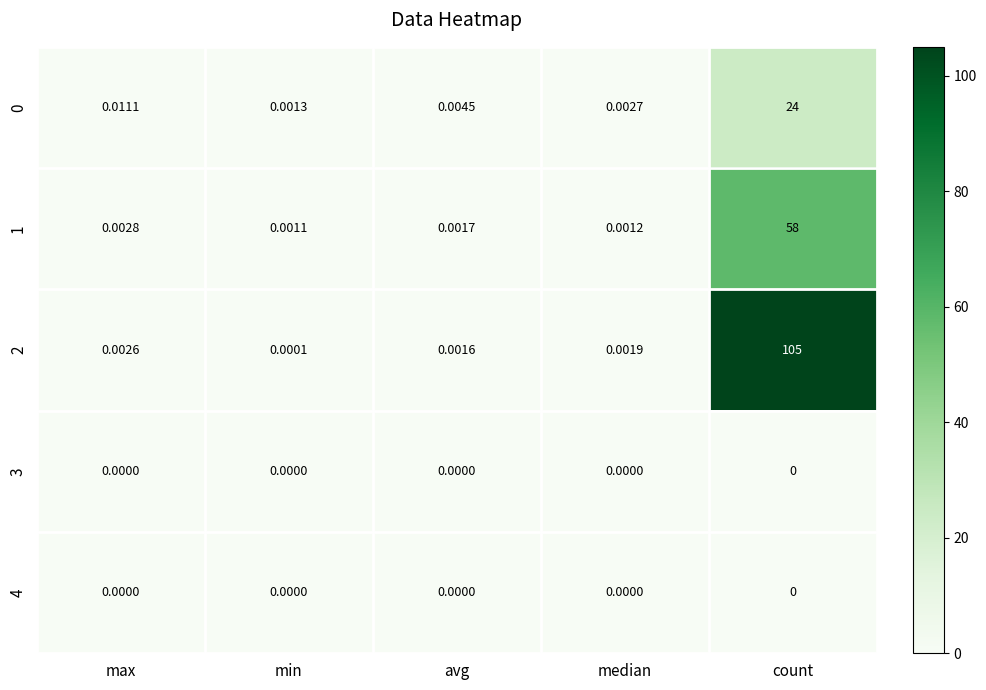

Where is 2 nearest to the value 52?

max